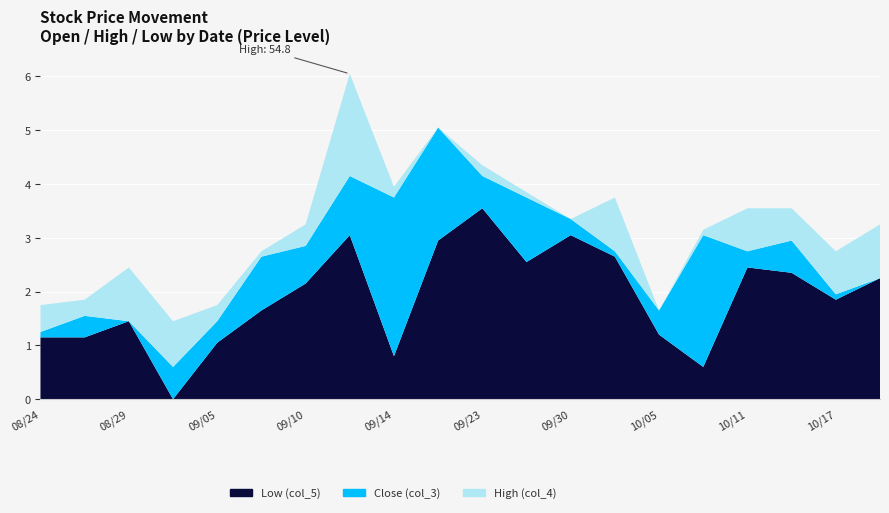

Reading left to right, what are all the values shown in this chart?

Close (col_3): 50.0	50.3	50.2	49.4	50.2	51.4	51.6	52.9	52.5	53.8	52.9	52.5	52.1	51.5	50.4	51.8	51.5	51.7	50.7	51.0
High (col_4): 50.5	50.6	51.2	50.2	50.5	51.5	52.0	54.8	52.7	53.8	53.1	52.6	52.1	52.5	50.4	51.9	52.3	52.3	51.5	52.0
Low (col_5): 49.9	49.9	50.2	48.8	49.8	50.4	50.9	51.8	49.5	51.7	52.3	51.3	51.8	51.4	50.0	49.4	51.2	51.1	50.6	51.0